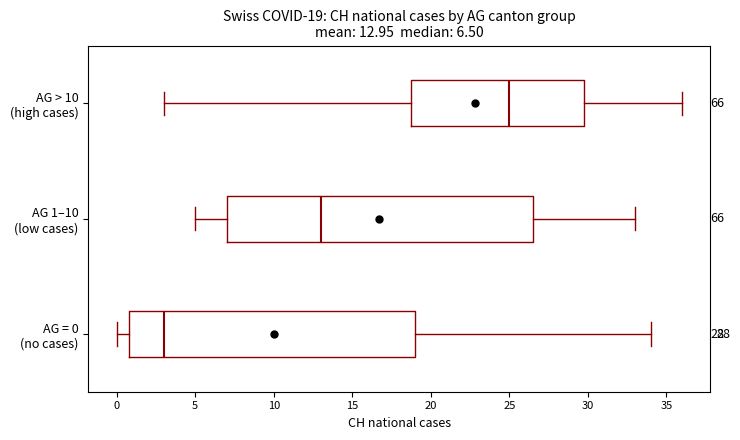

Which box has the furthest to the left median line?

AG = 0 (no cases)